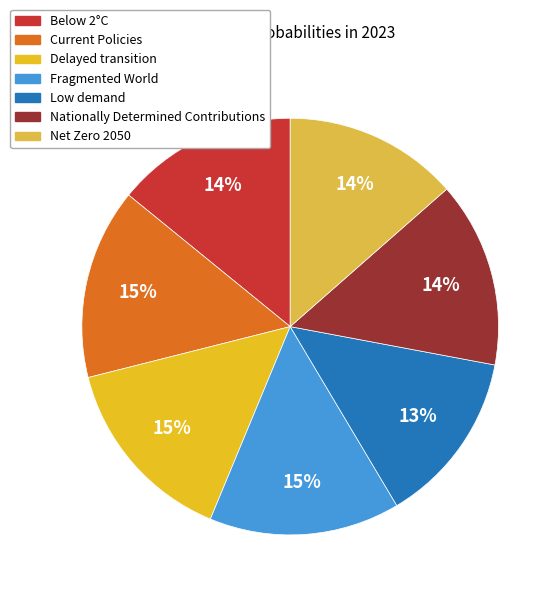

Does any single category account for the majority?

No